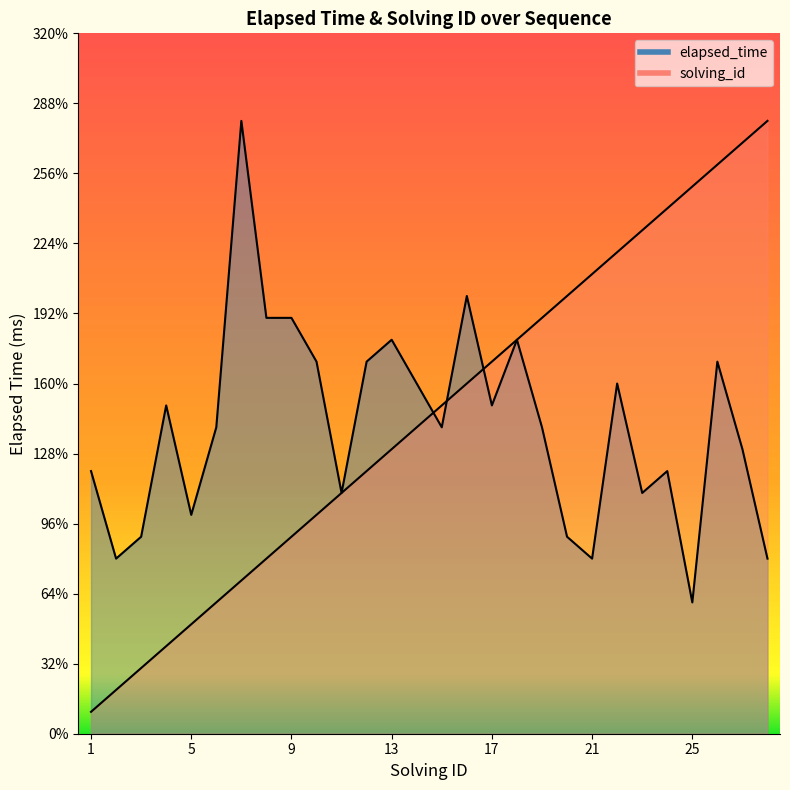

After their last crossing, which series has the higher values: solving_id or elapsed_time?

solving_id